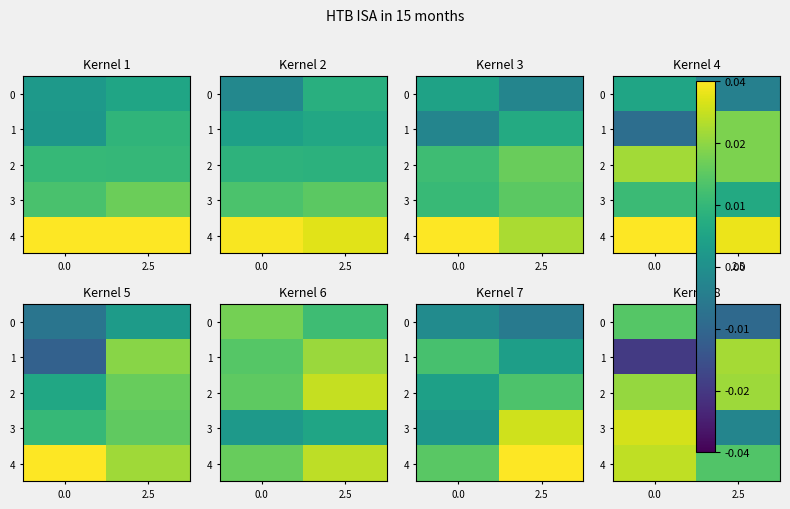

The 1 series shows -0.0 at 0.0. True or false?

False